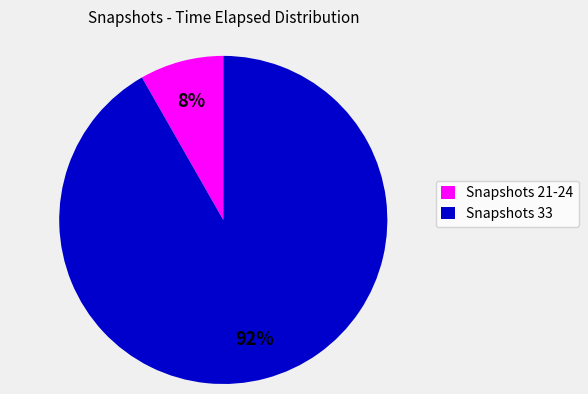

How many slices are in this pie chart?

2